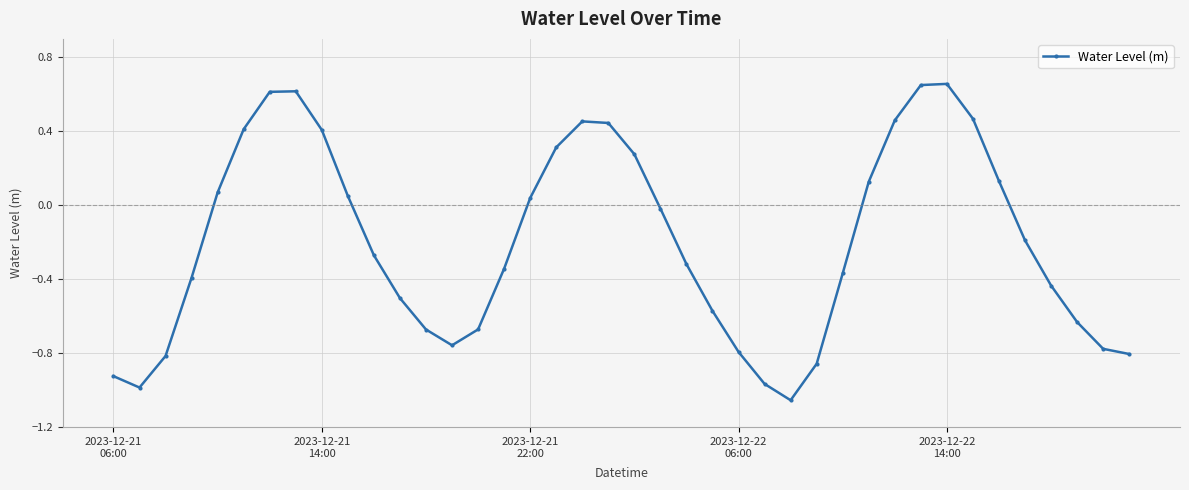

What is the difference between the second highest and second lowest values?

1.6